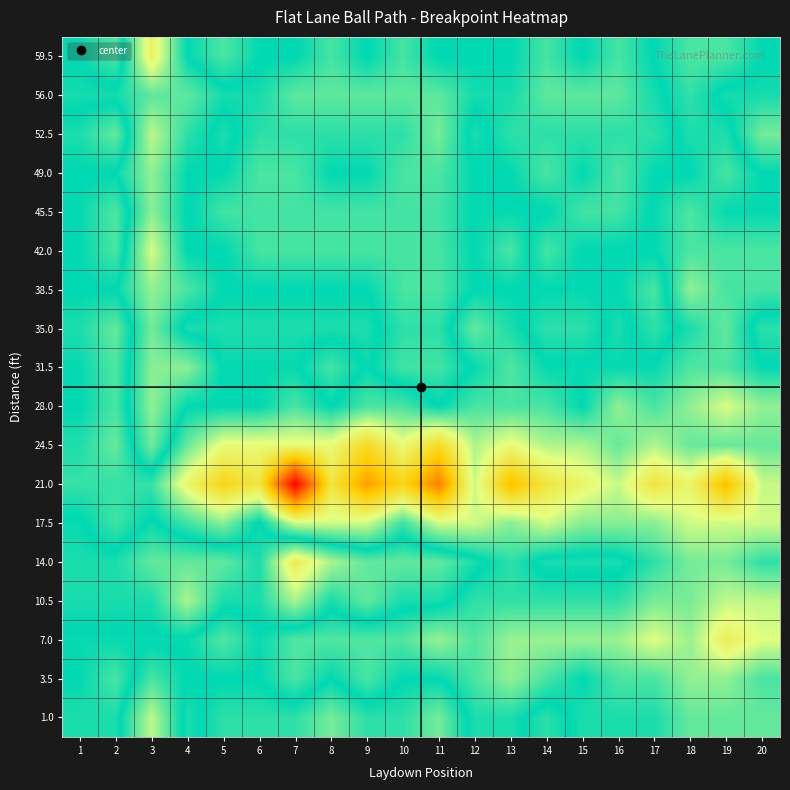

What is the smallest value displayed?

-4.4